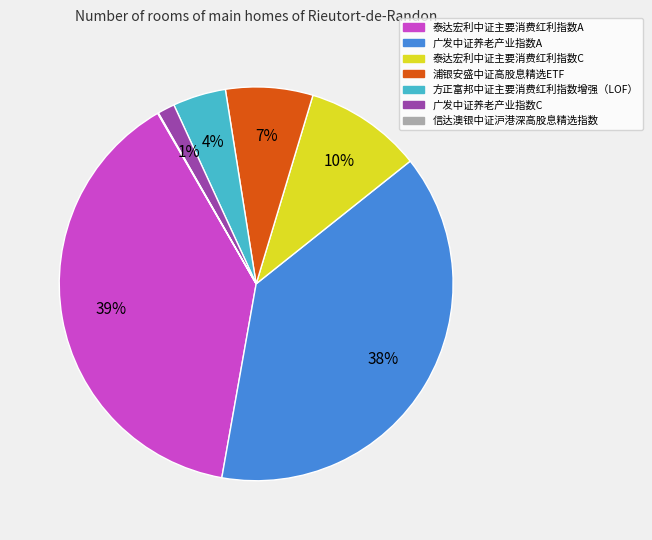

Combined, do 广发中证养老产业指数A and 广发中证养老产业指数C account for over 50%?

No